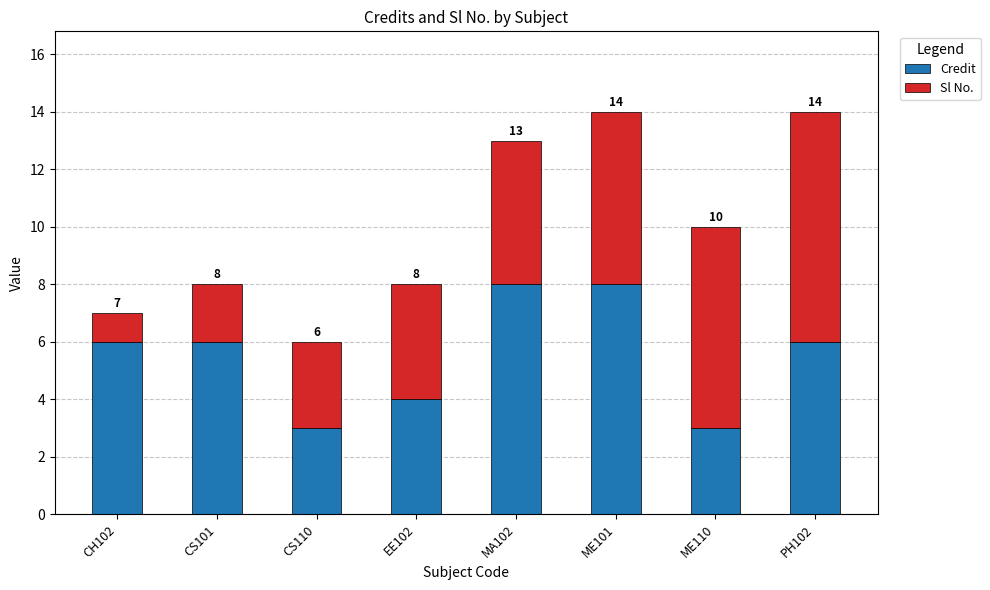

How many values in the Credit series are below 6?

3